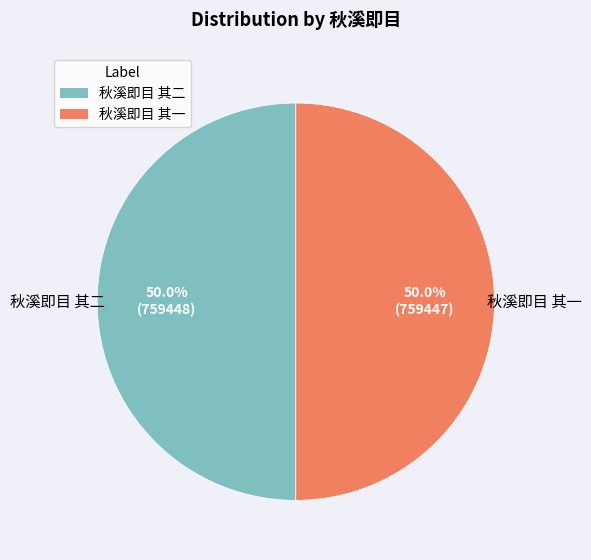

Approximately how many times larger is the value at 秋溪即目 其一 compared to 秋溪即目 其二?

1.0